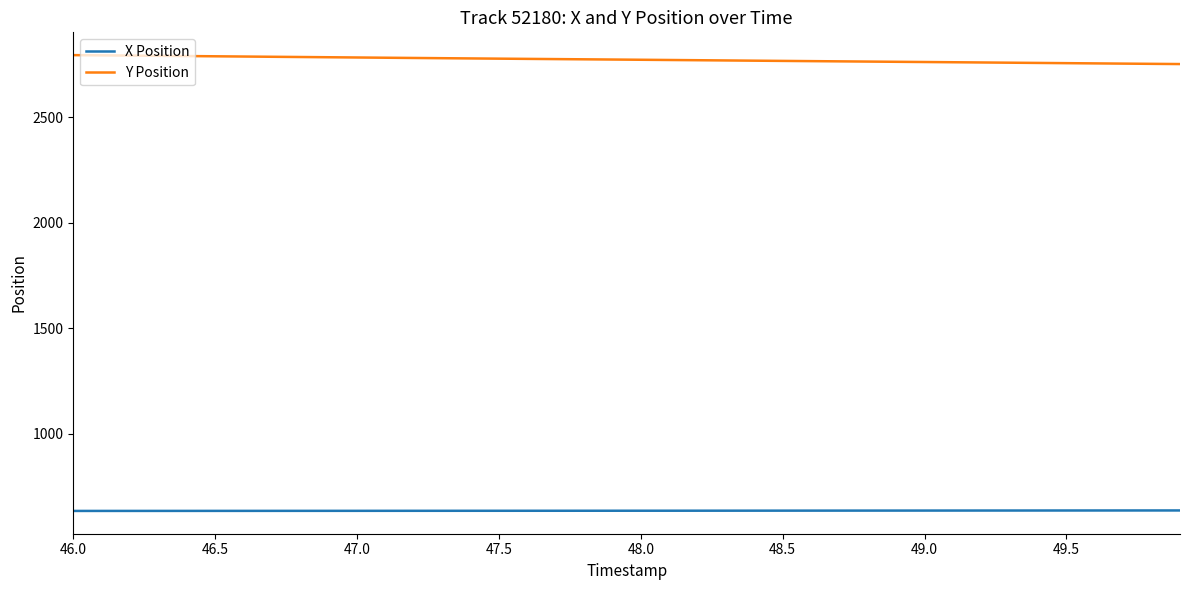

Rank the series by their average value, from highest to lowest.

Y Position, X Position